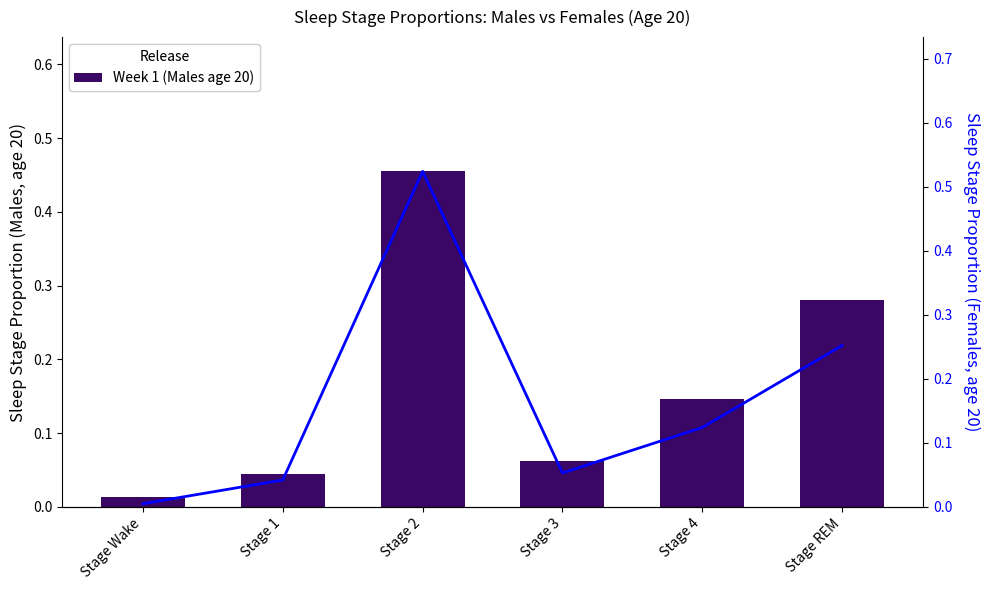

Is it true that Females age 20 equals 0.1 at Stage 4?

True